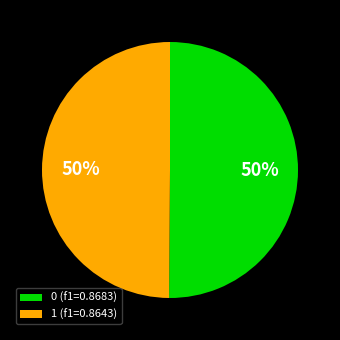

True or false: 1 (f1=0.8643) accounts for 63% of the total.

False